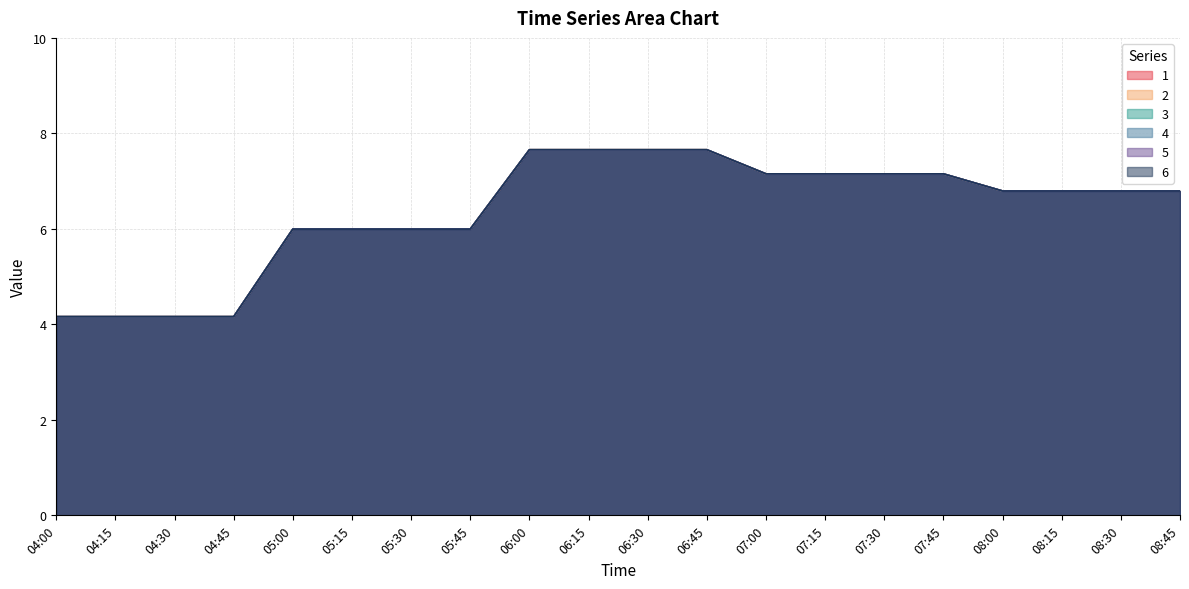

At which category does 1 reach its first local peak?

04:15